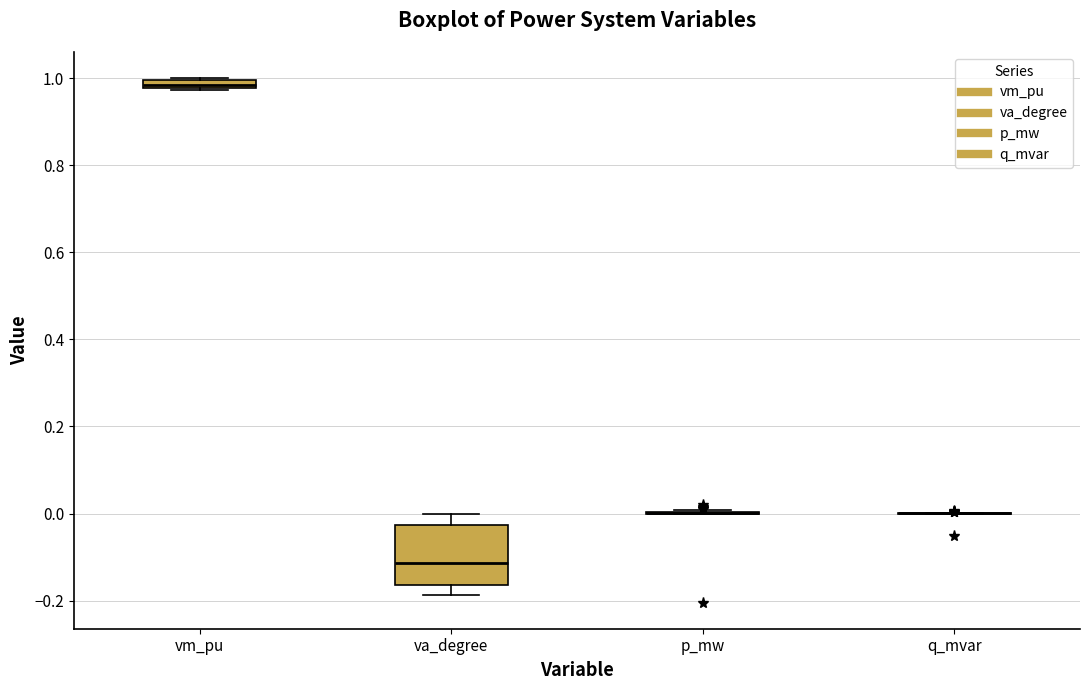

Comparing the boxes themselves (not the whiskers), which one is the tallest?

va_degree